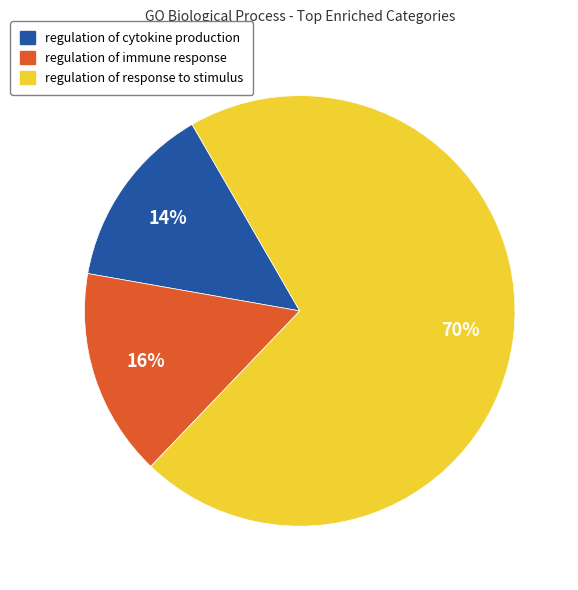

True or false: regulation of immune response accounts for 5% of the total.

False